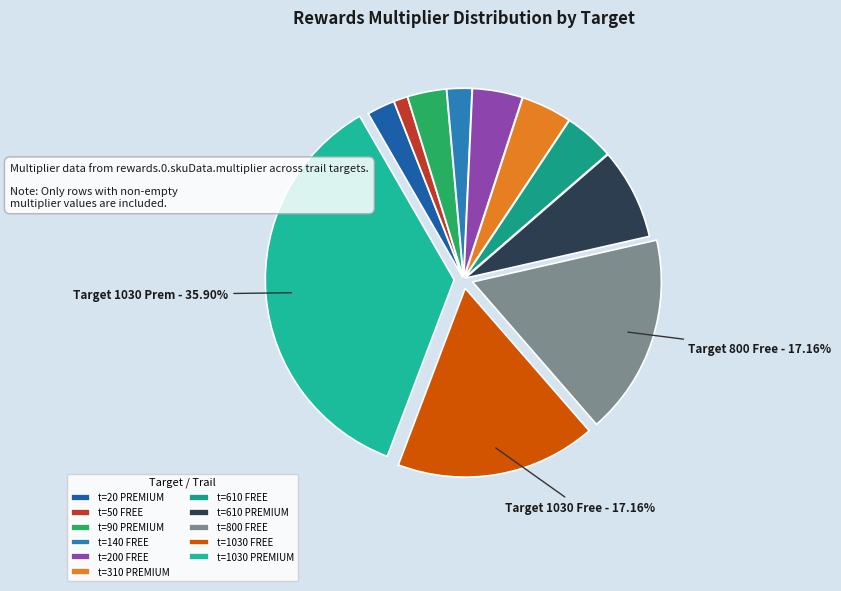

Rank the categories by value from highest to lowest.

target=1030 PREMIUM, target=800 FREE, target=1030 FREE, target=610 PREMIUM, target=310 PREMIUM, target=200 FREE, target=610 FREE, target=90 PREMIUM, target=20 PREMIUM, target=140 FREE, target=50 FREE